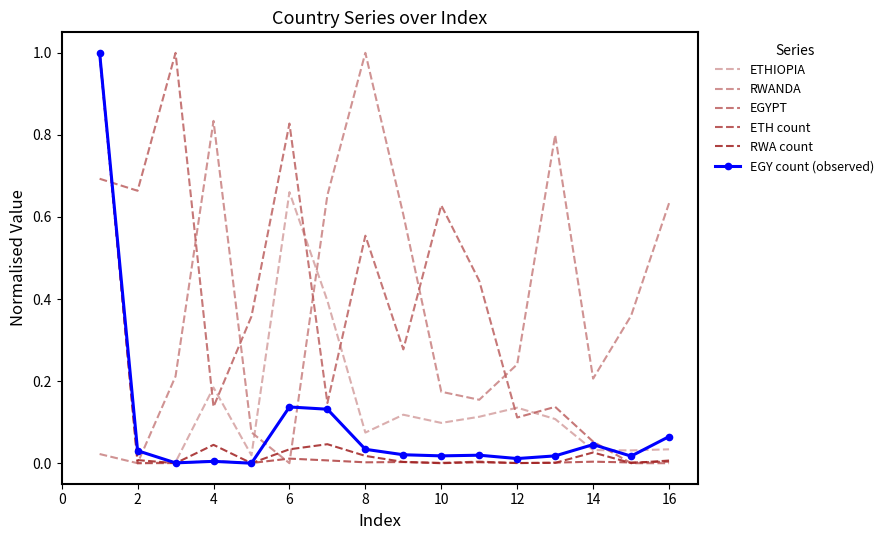

What is the difference between the maximum and minimum values in the EGYPT series?

1.0